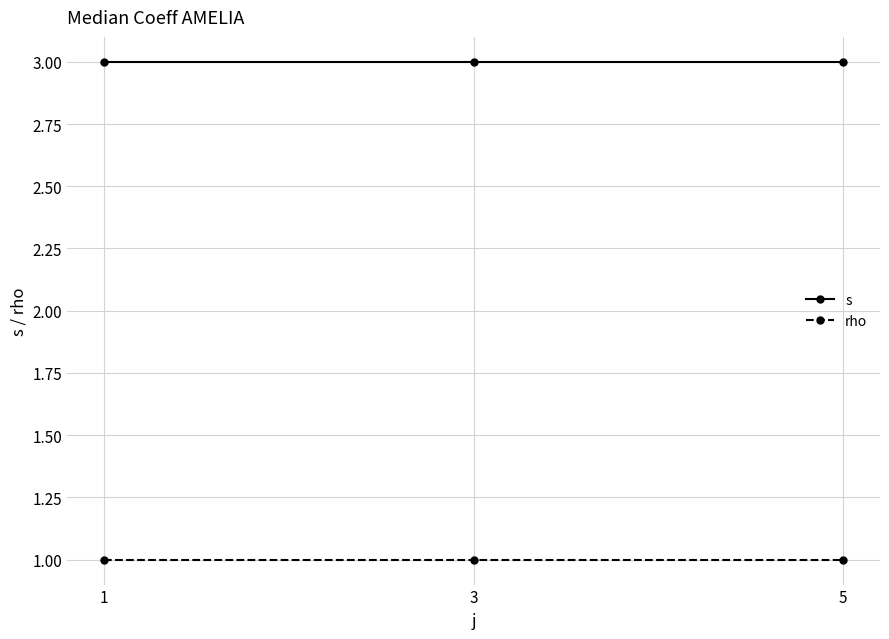

What is the minimum value shown in the chart?

1